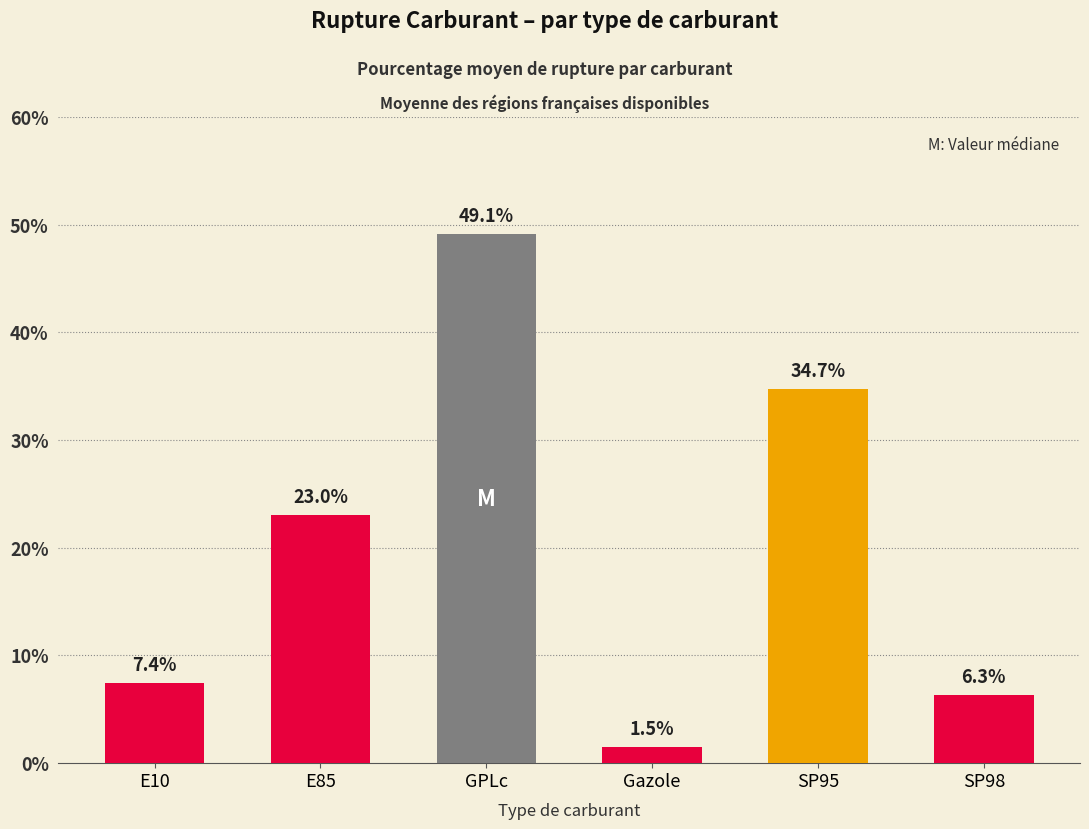

How many data points are above 23?

3